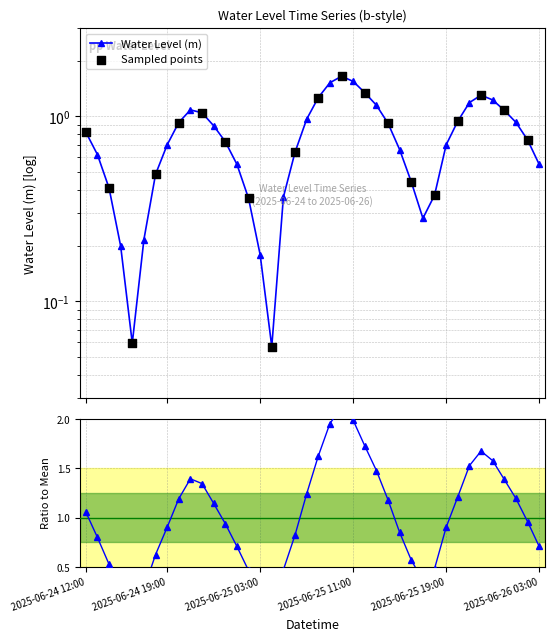

Between 2025-06-25 10:00 and 2025-06-24 22:00, which is larger?

2025-06-25 10:00